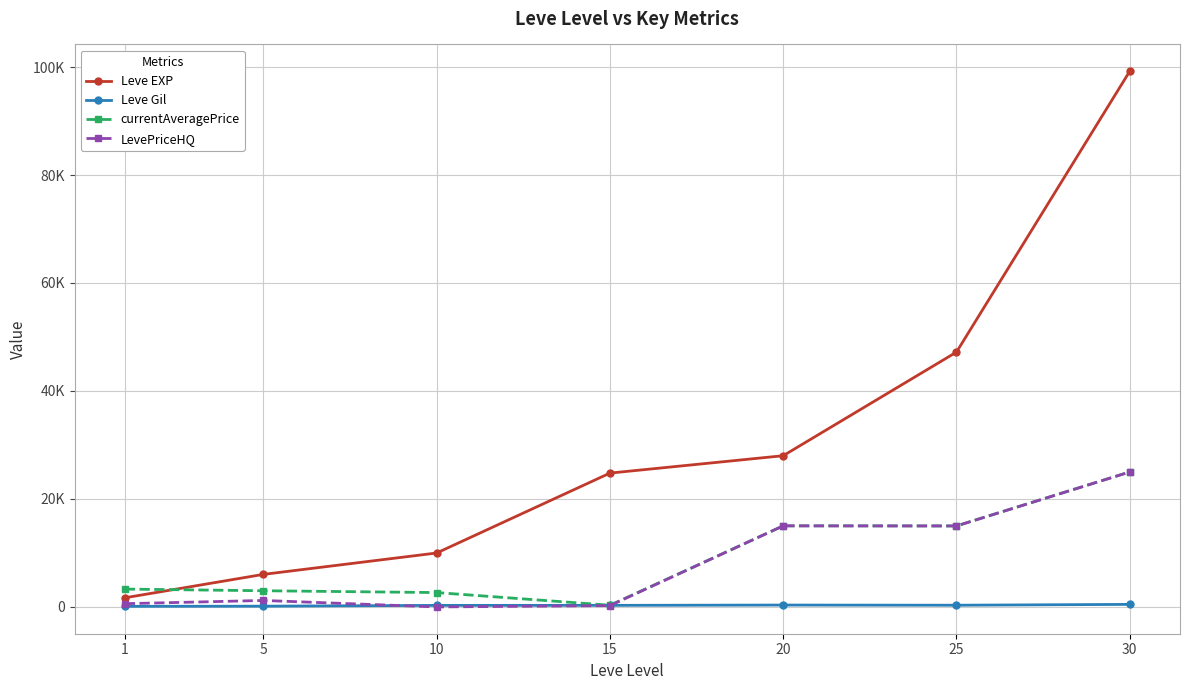

What are all the series names shown in the legend?

Leve EXP, Leve Gil, currentAveragePrice, LevePriceHQ